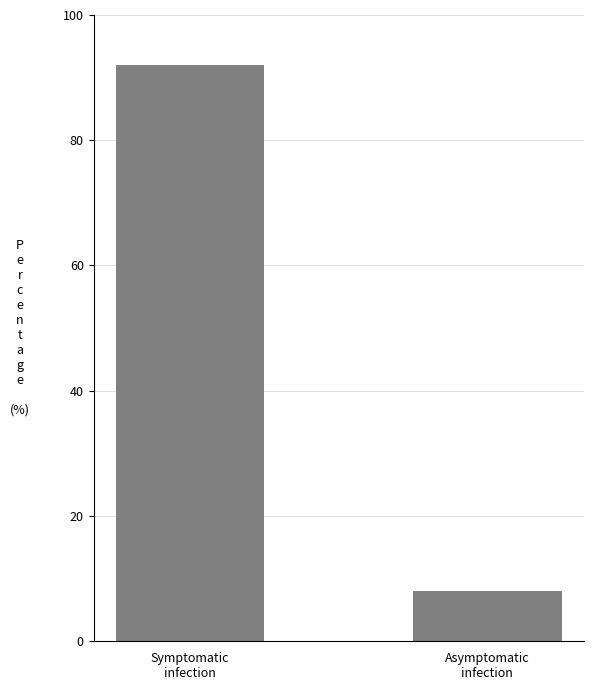

At which category does the chart reach its minimum across all series?

Asymptomatic
infection